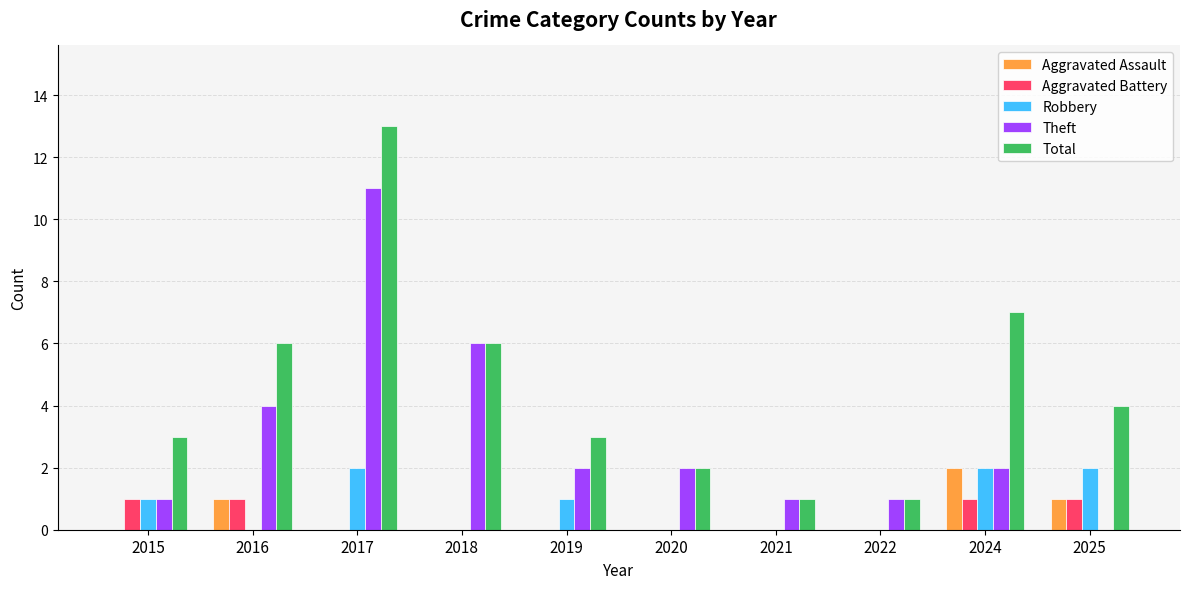

At which category does the chart reach its peak across all series?

2017